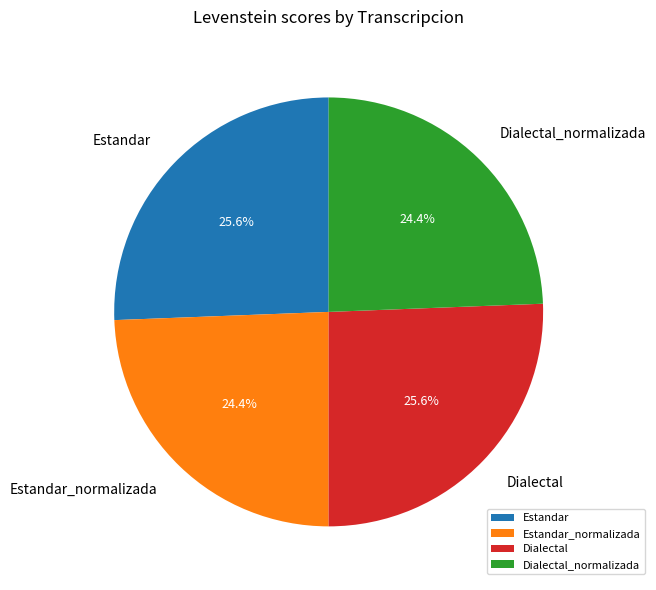

Is there any slice that represents more than half of the pie?

No